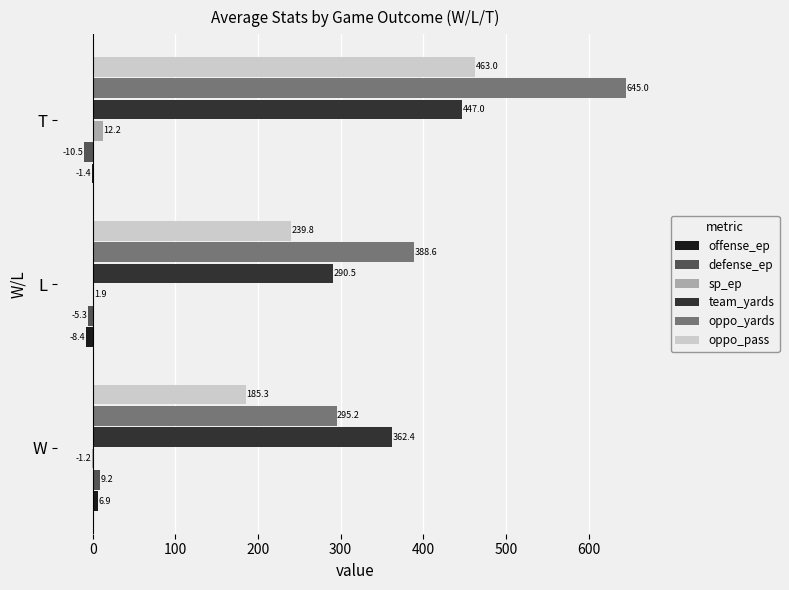

How many values in the oppo_yards series exceed 388?

2